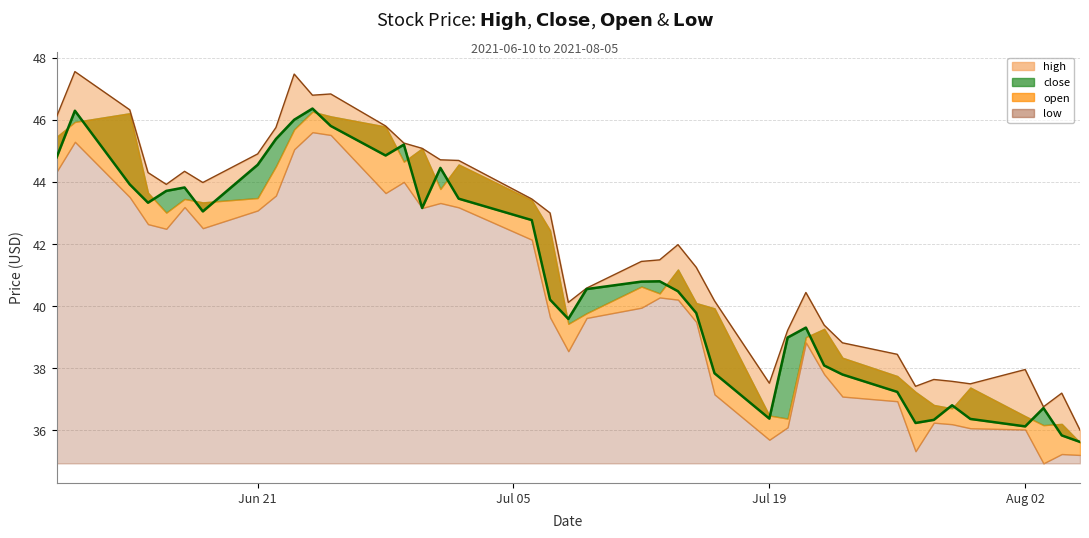

True or false: close and high cross at least once.

False